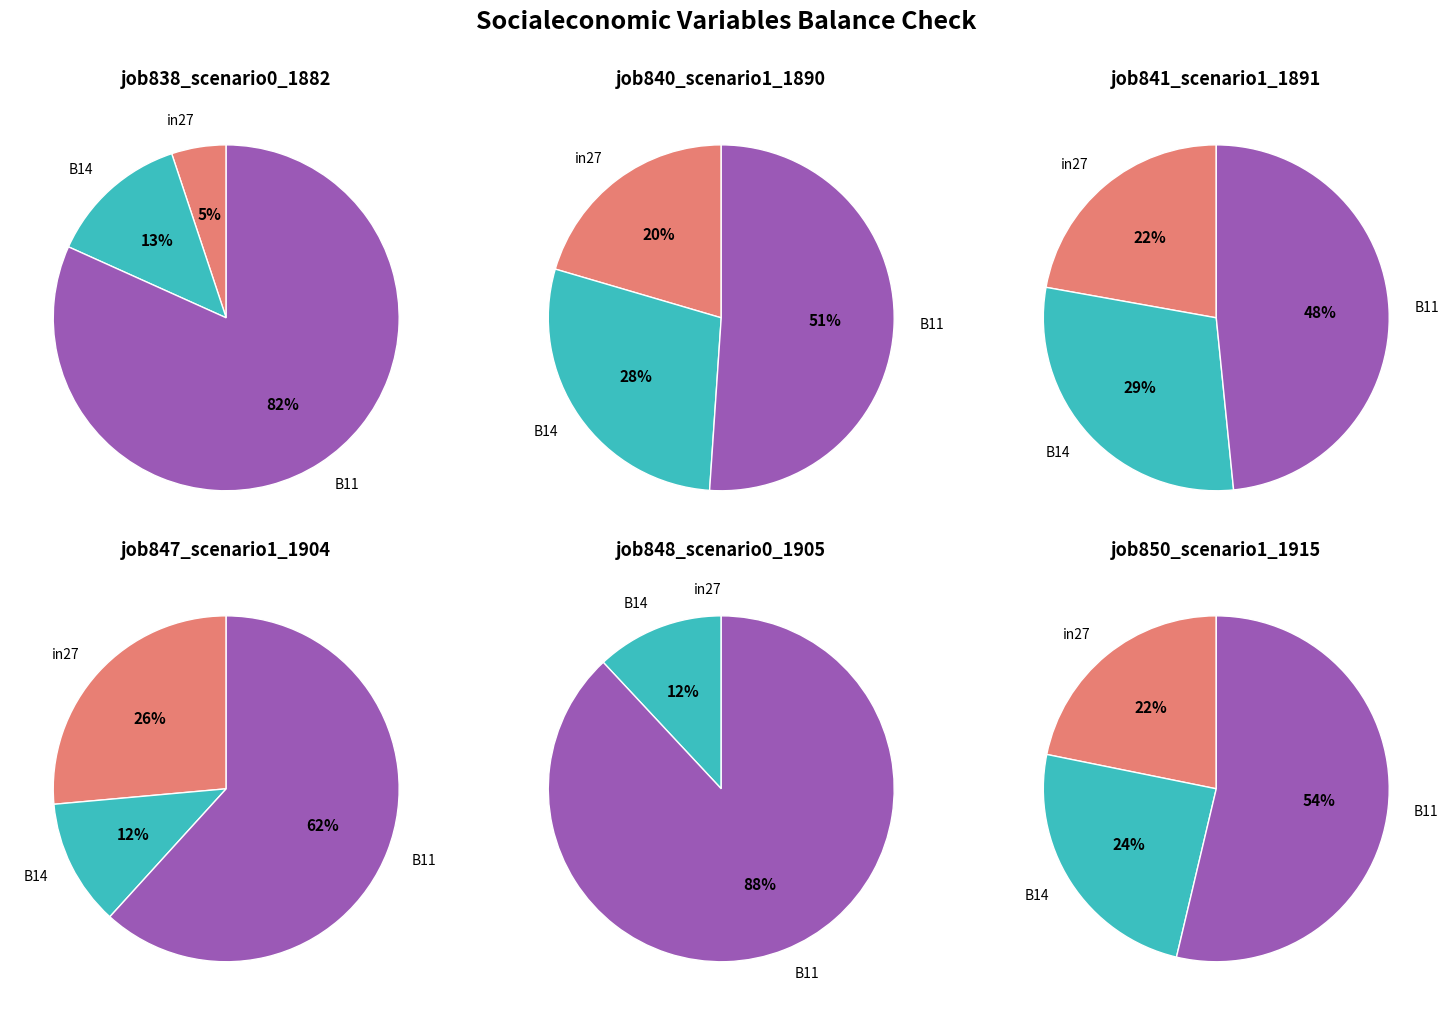

What percentage is the values_job840 slice, to the nearest percent?

28%